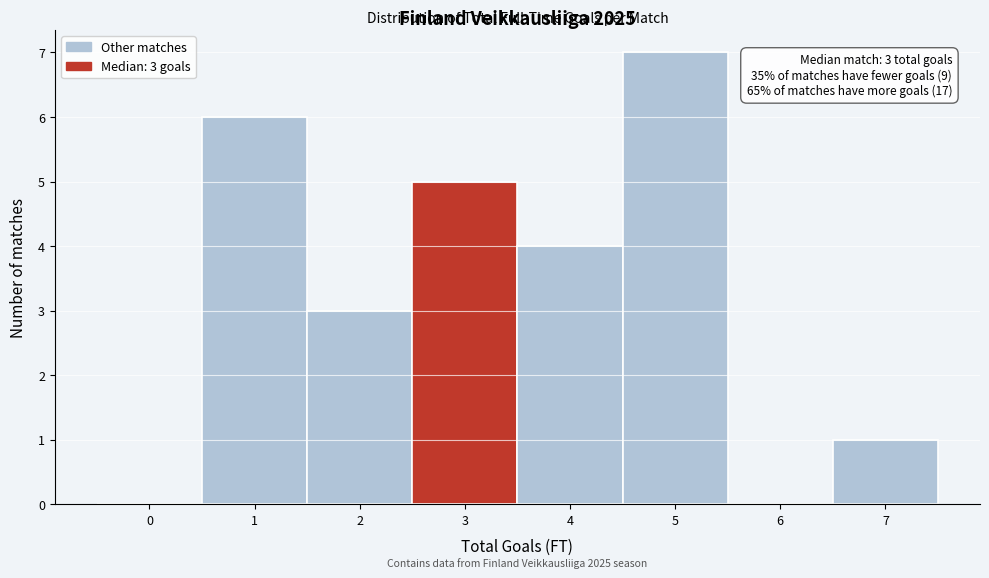

Which range on the x-axis has the tallest bar?

4.5 to 5.5